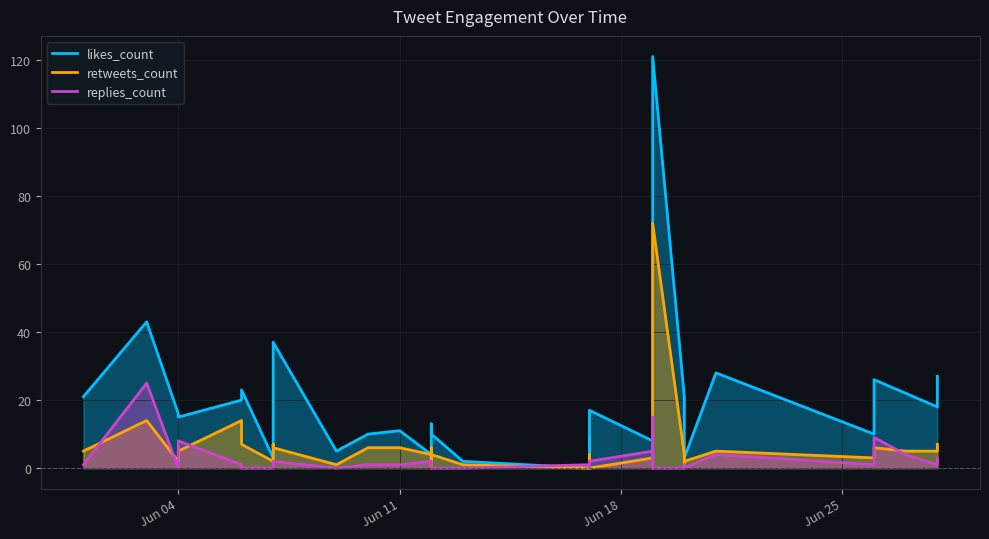

What is the difference between the maximum and minimum values in the replies_count series?

25